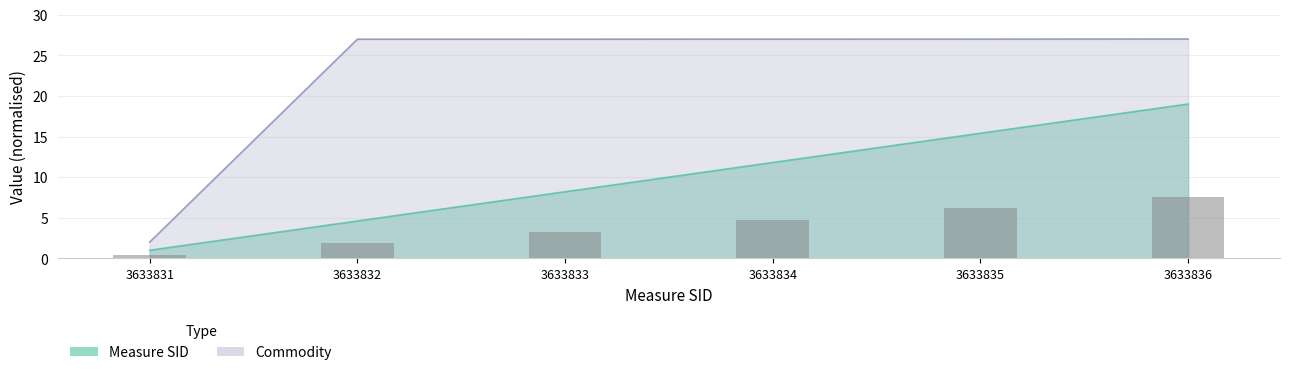

Reading left to right, list all the values displayed in this chart.

Measure SID: 3633831=1.0	3633832=4.6	3633833=8.2	3633834=11.8	3633835=15.4	3633836=19.0
Commodity: 3633831=2.0	3633832=27.0	3633833=27.0	3633834=27.0	3633835=27.0	3633836=27.0